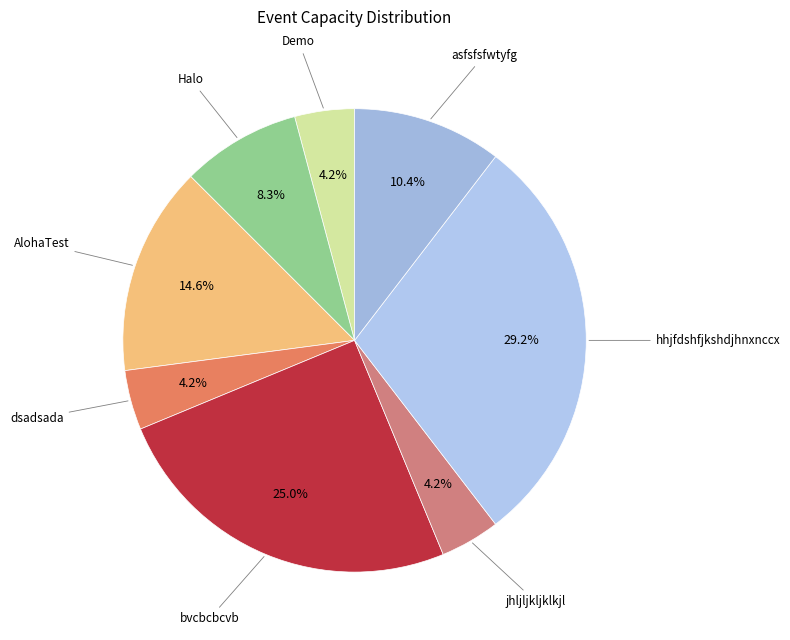

Rank the categories by value from lowest to highest.

Demo, dsadsada, jhljljkljklkjl, Halo, asfsfsfwtyfg, AlohaTest, bvcbcbcvb, hhjfdshfjkshdjhnxnccx